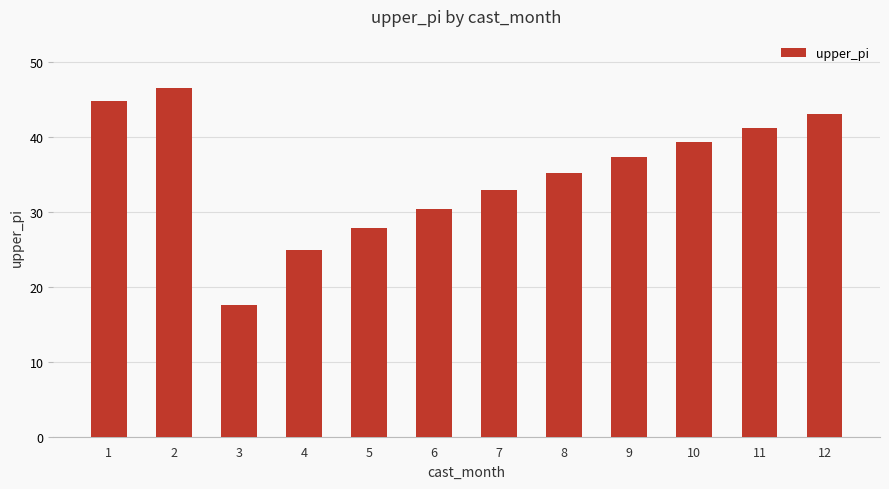

Are the bars grouped side by side (vs. stacked)?

No